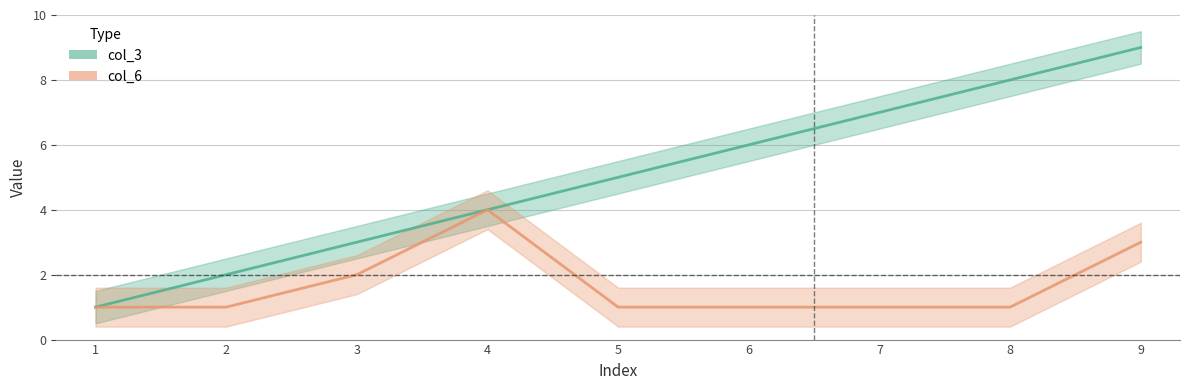

How many col_6 values are between 1 and 2?

7